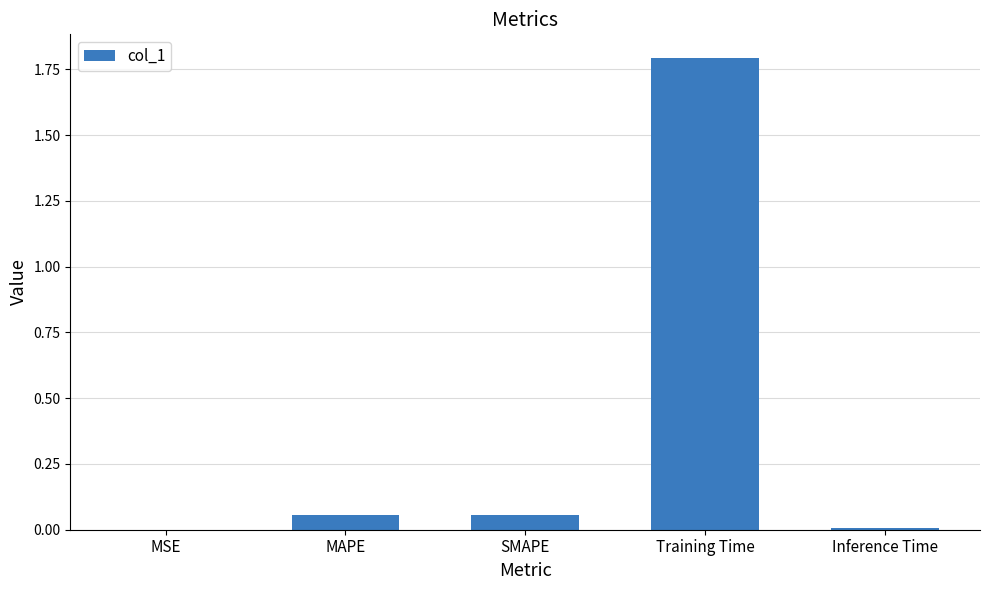

What is the change in value from MAPE to Training Time?

+1.7